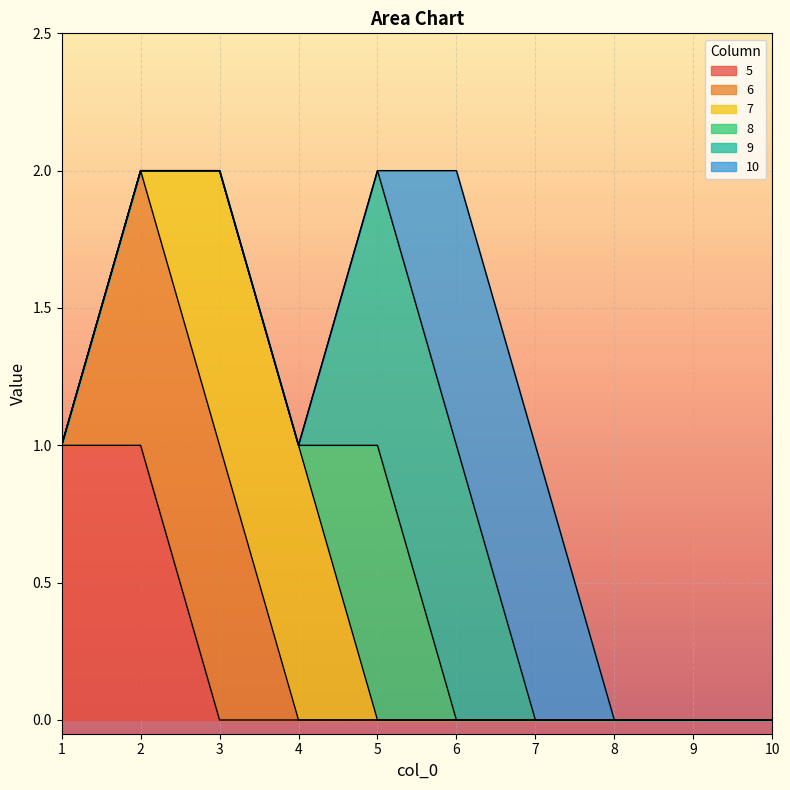

At which label is 8 closest to 0?

1